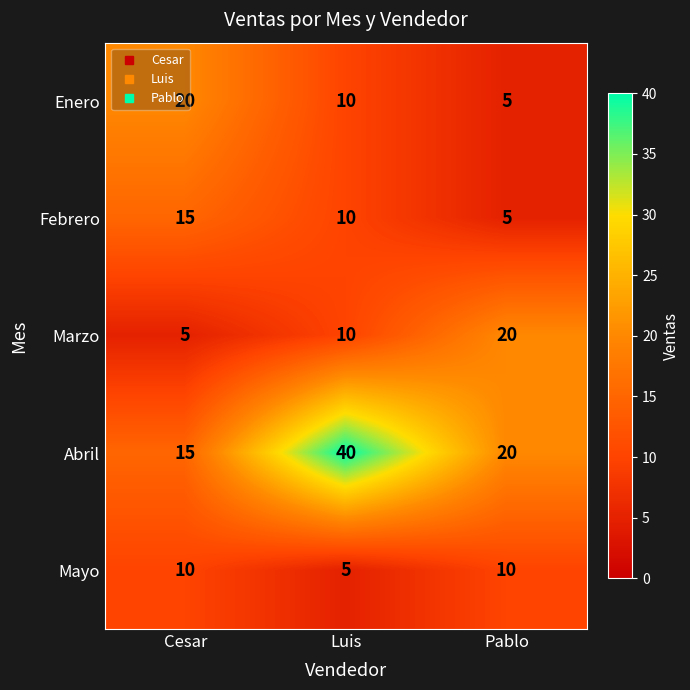

The Mayo series shows 5 at Luis. True or false?

True